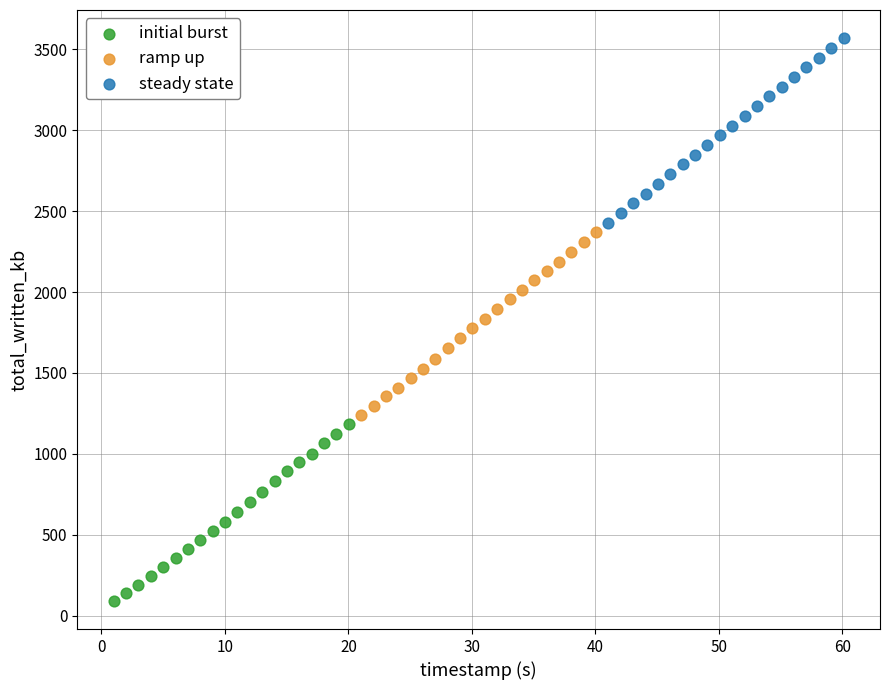

Which series has the widest spread of Y values?

steady state